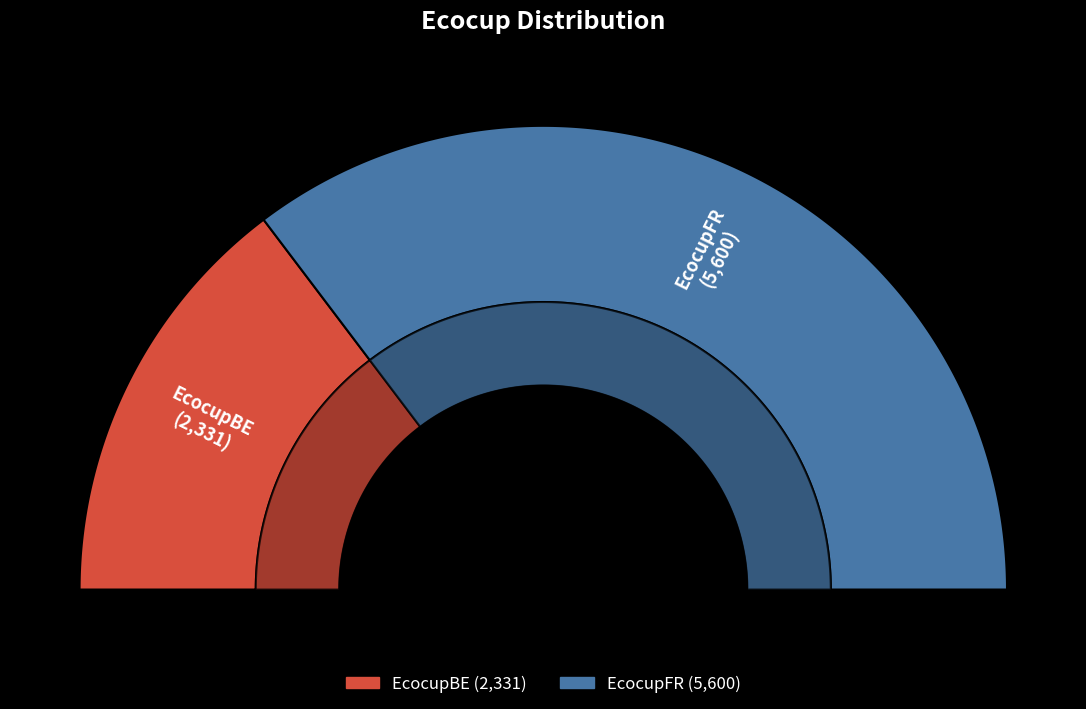

What is the change in value from EcocupBE to EcocupFR?

+3269